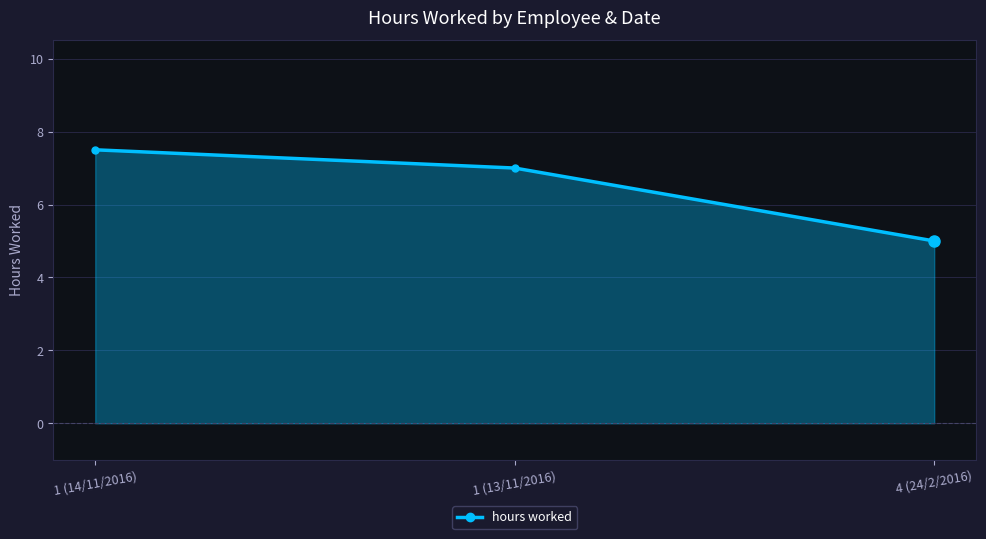

Is it true that the value at 4 (24/2/2016) is 5.0?

True